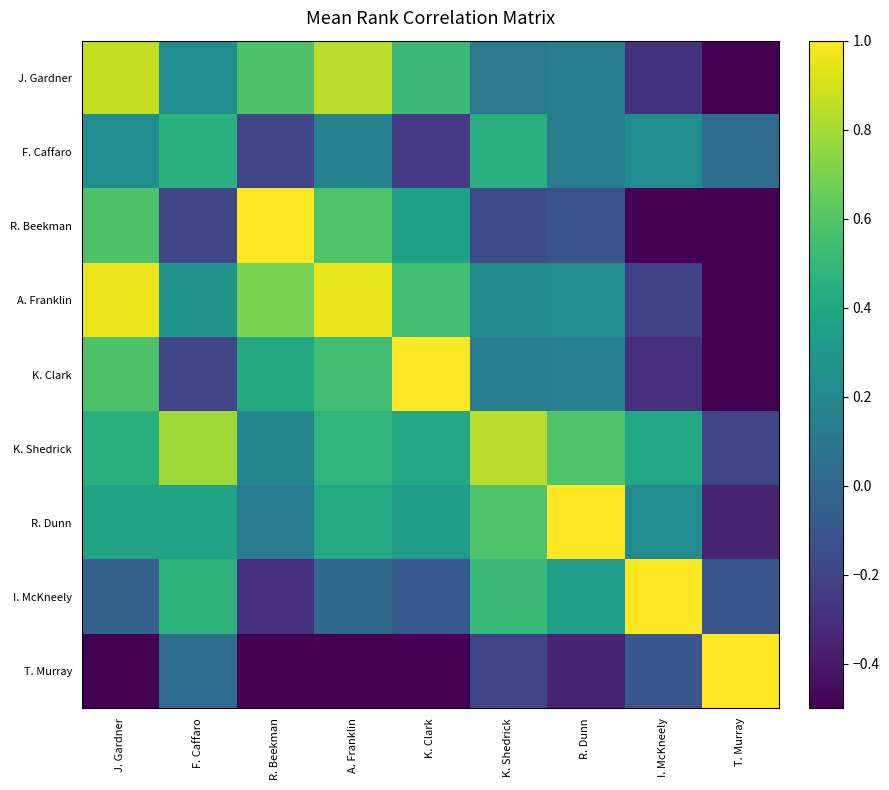

At which category does the chart reach its peak across all series?

R. Beekman